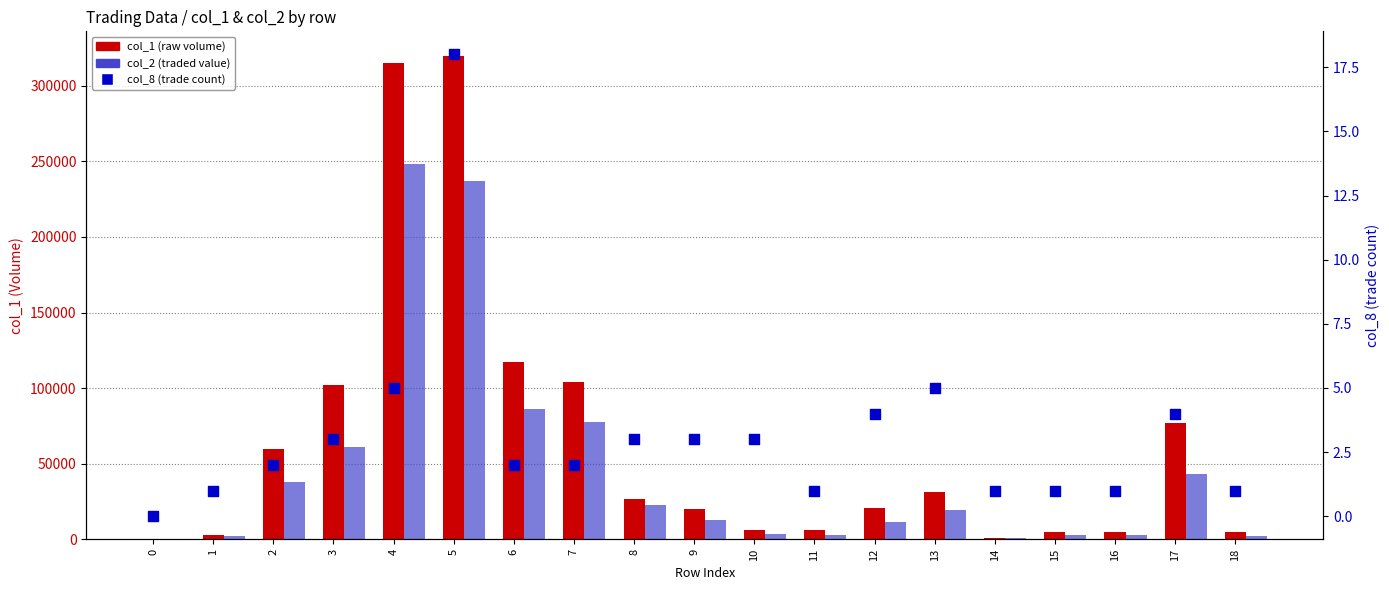

Which series contains the lowest Y value?

col_1